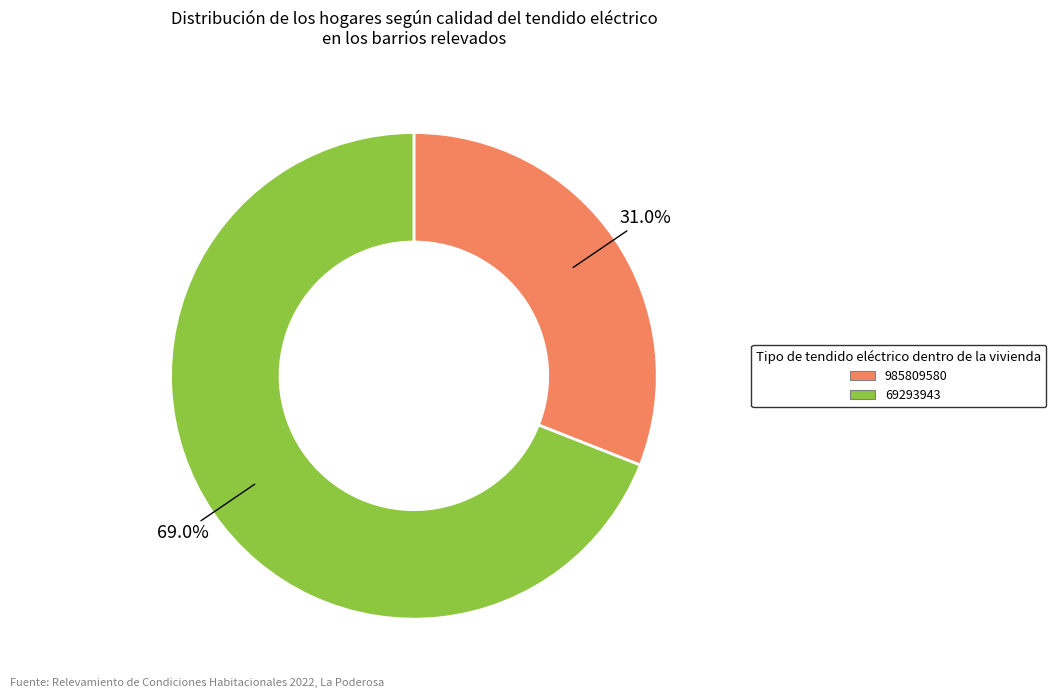

Which slice is the largest?

69293943